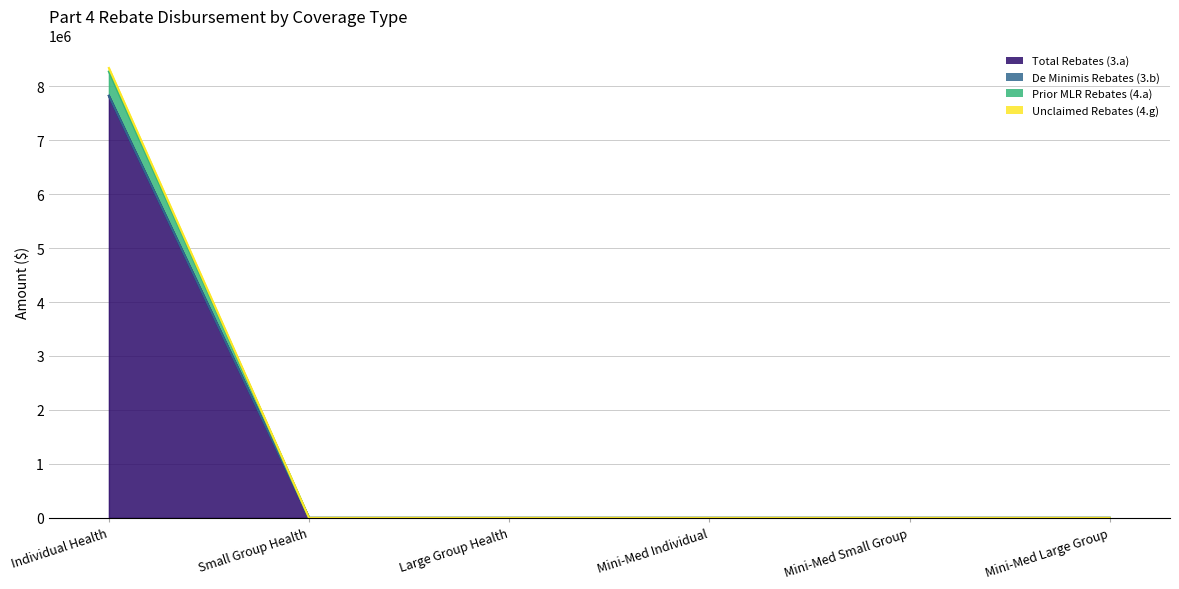

How many data points does each series have?

6